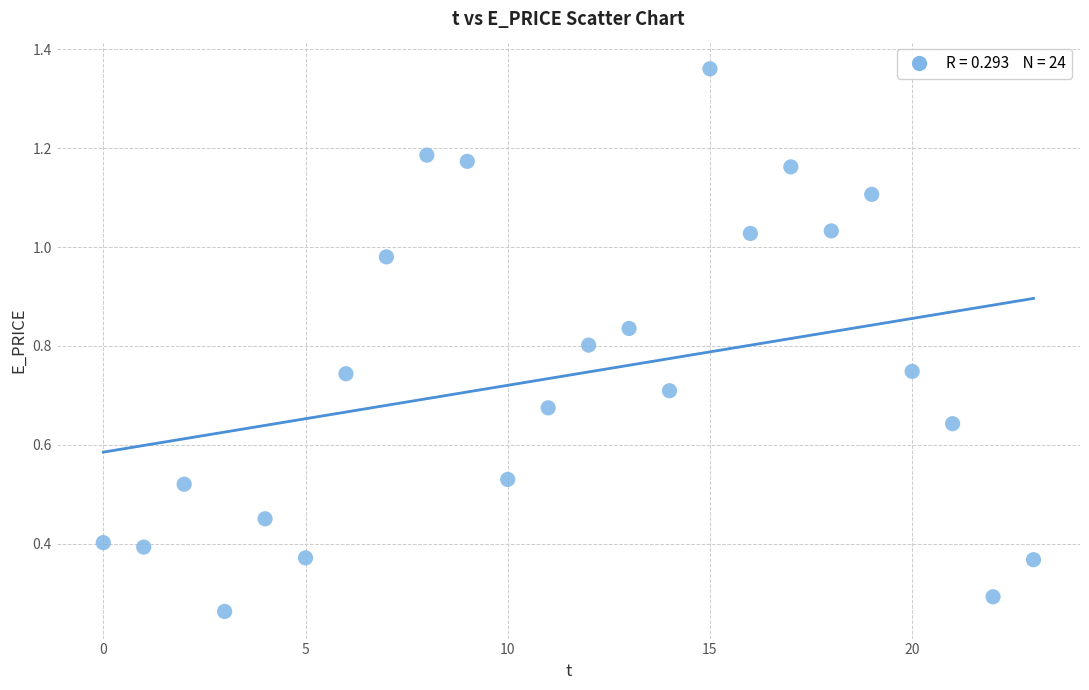

What is the range of Y values (max minus min)?

1.1